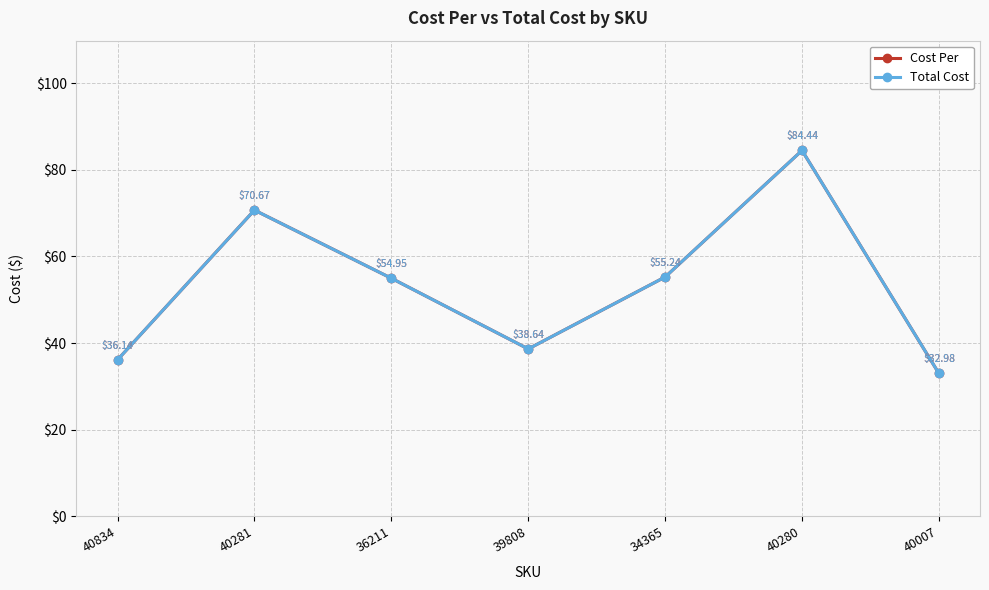

Is the value of Total Cost at 40281 greater than the value of Cost Per at 34365?

Yes